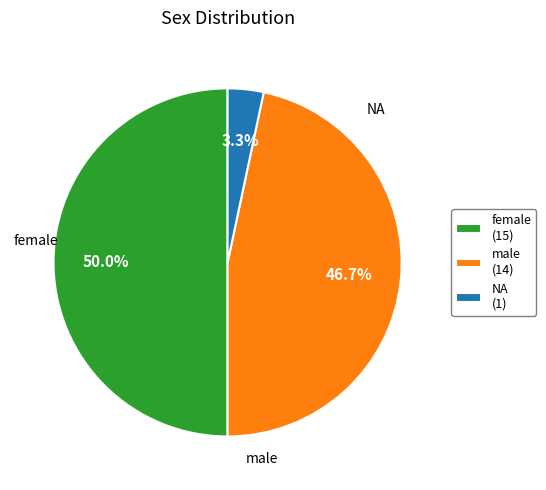

Rank the categories by value from highest to lowest.

female, male, NA